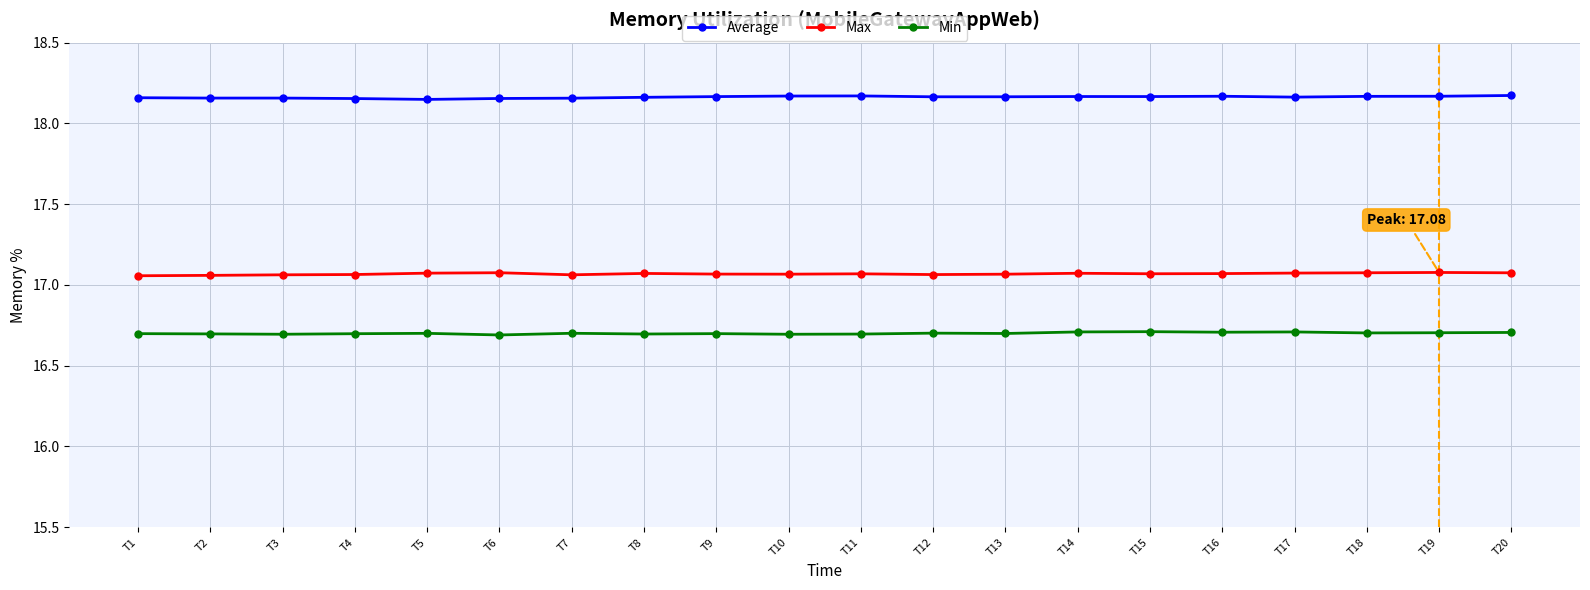

True or false: Average and Max intersect in this chart.

False